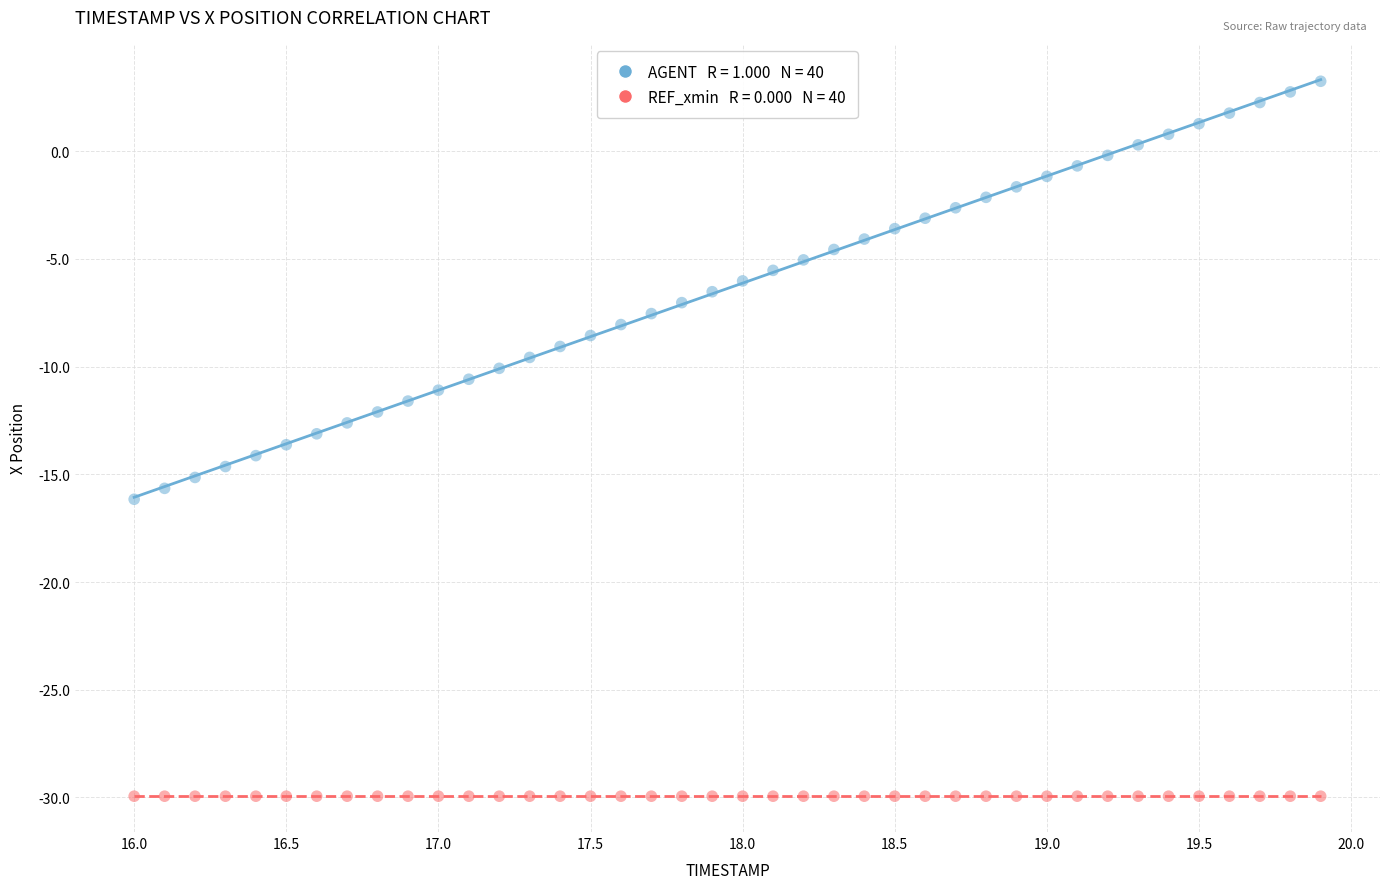

How many points are shown in the scatter plot?

80